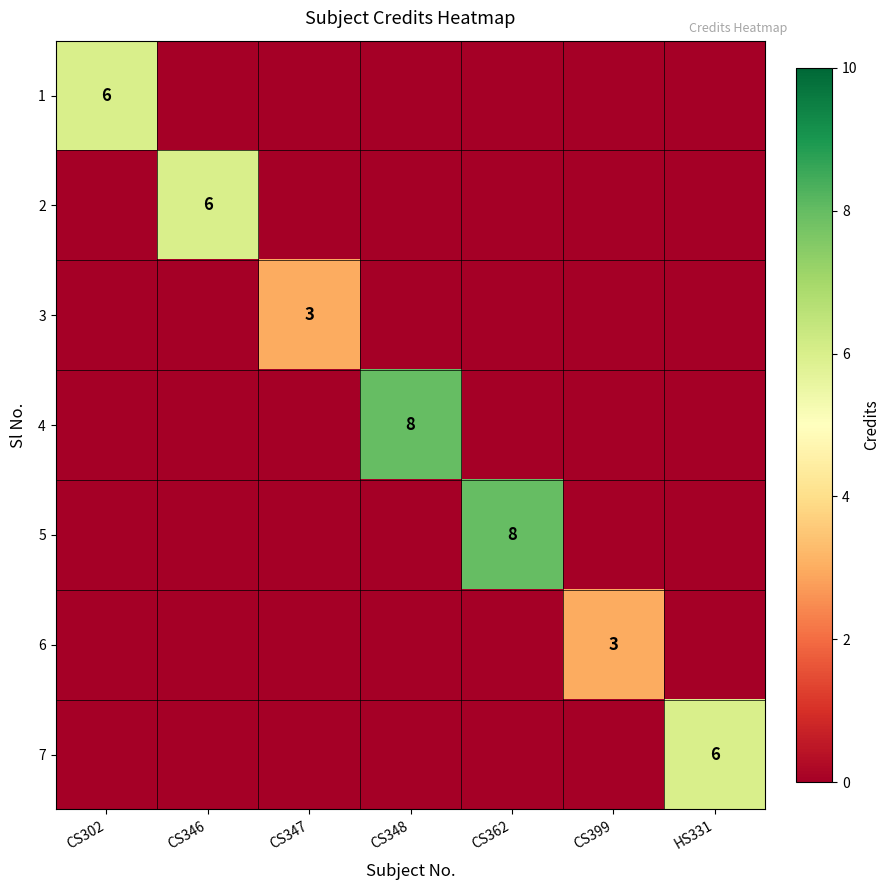

The value of 5 at CS362 is 5. True or false?

False